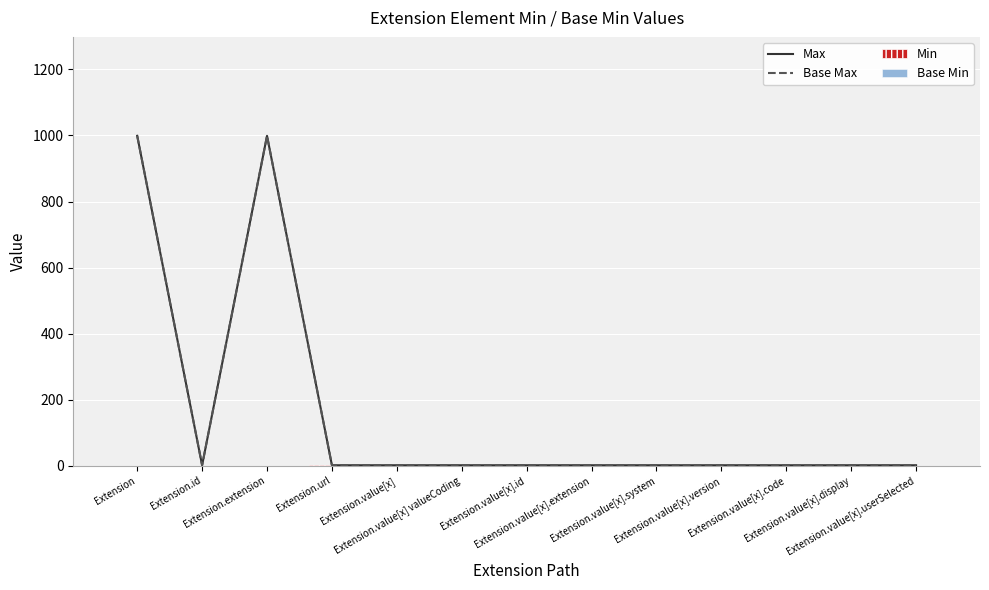

Which series has the largest total across all categories?

Max